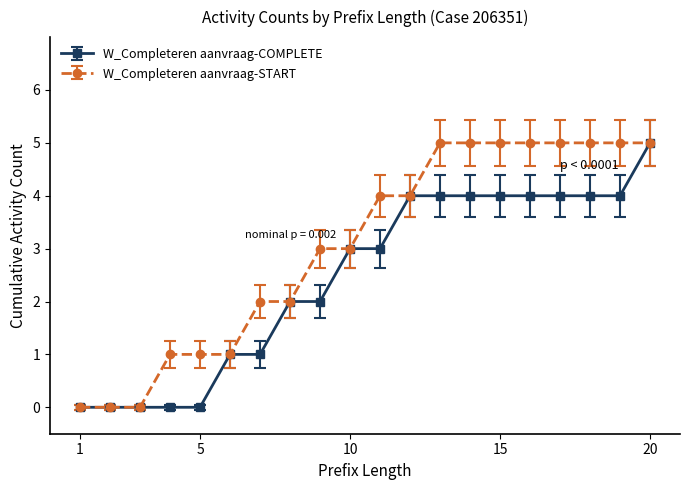

Which series has the largest total across all categories?

W_Completeren aanvraag-START